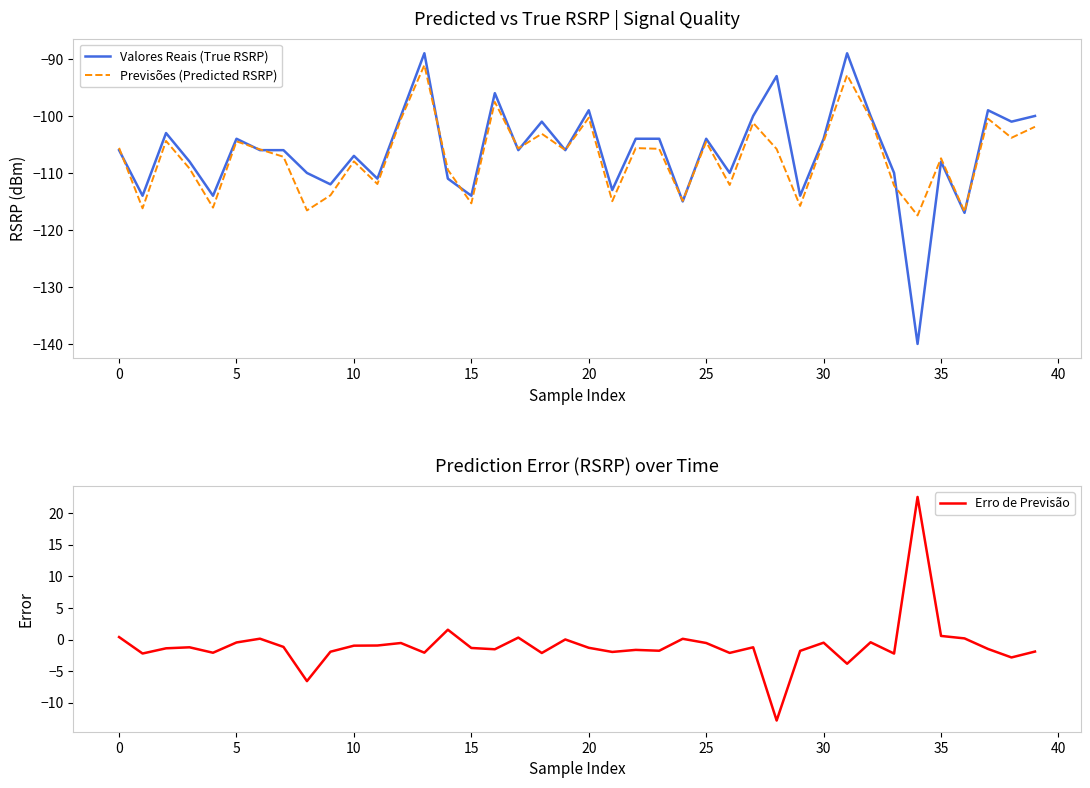

What is the label of the 31st point from the left?

30